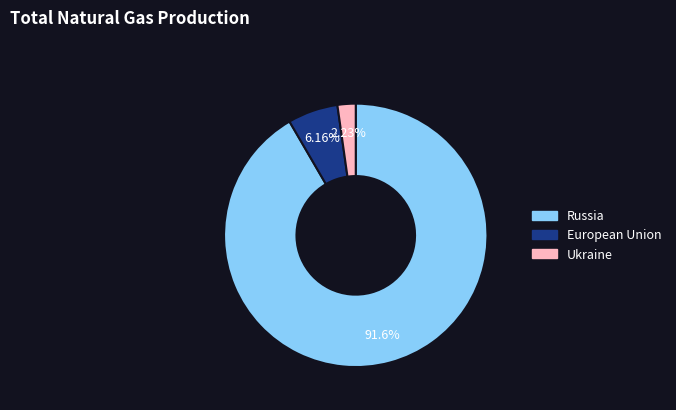

Is there a majority slice in this chart?

Yes